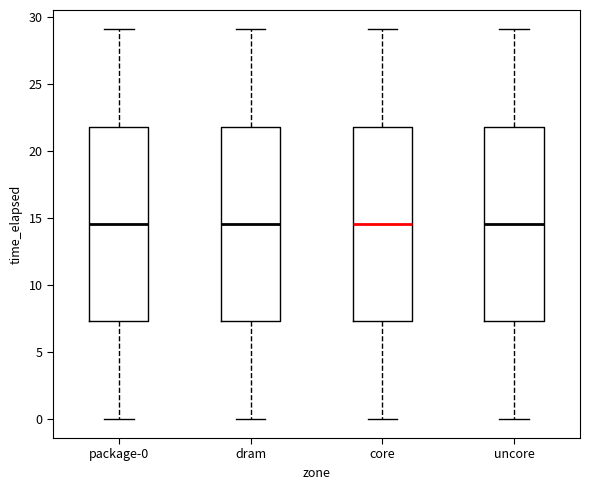

Reading left to right, transcribe this box plot: for each box, give where its median line is, the range the box spans, and where its two whiskers end, as read against the y-axis. The values are not printed on the chart, so give them approximately, as read against the axis.

package-0: median 14.5, box 7.5 to 22.0, whiskers 0.0 to 29.0
dram: median 14.5, box 7.5 to 22.0, whiskers 0.0 to 29.0
core: median 14.5, box 7.5 to 22.0, whiskers 0.0 to 29.0
uncore: median 14.5, box 7.5 to 22.0, whiskers 0.0 to 29.0